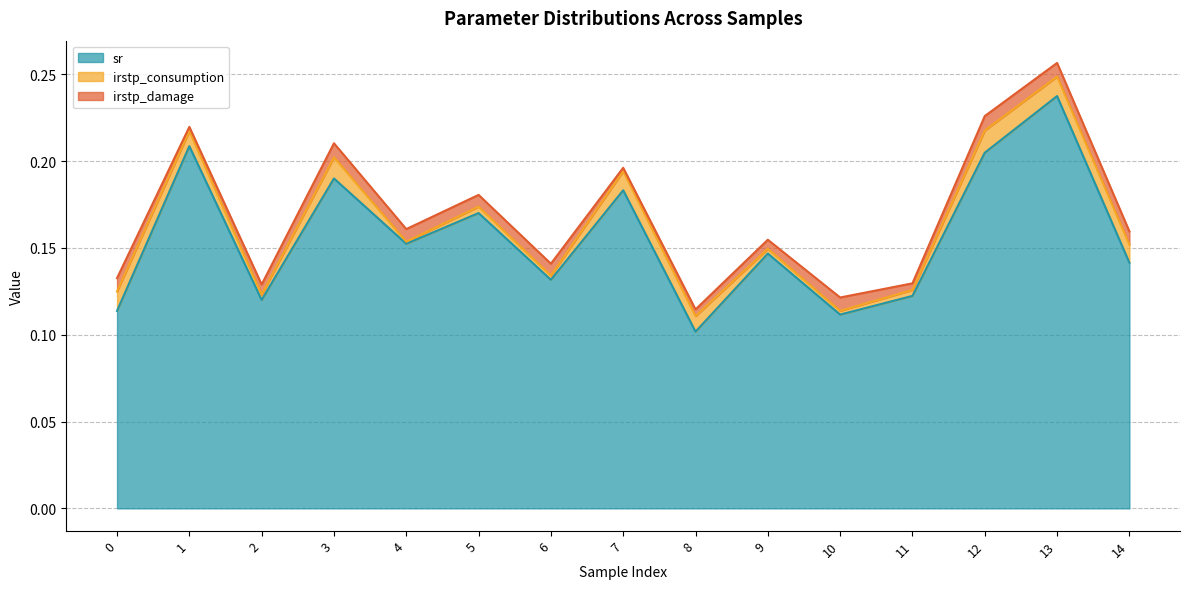

Which series has the widest spread of values?

sr